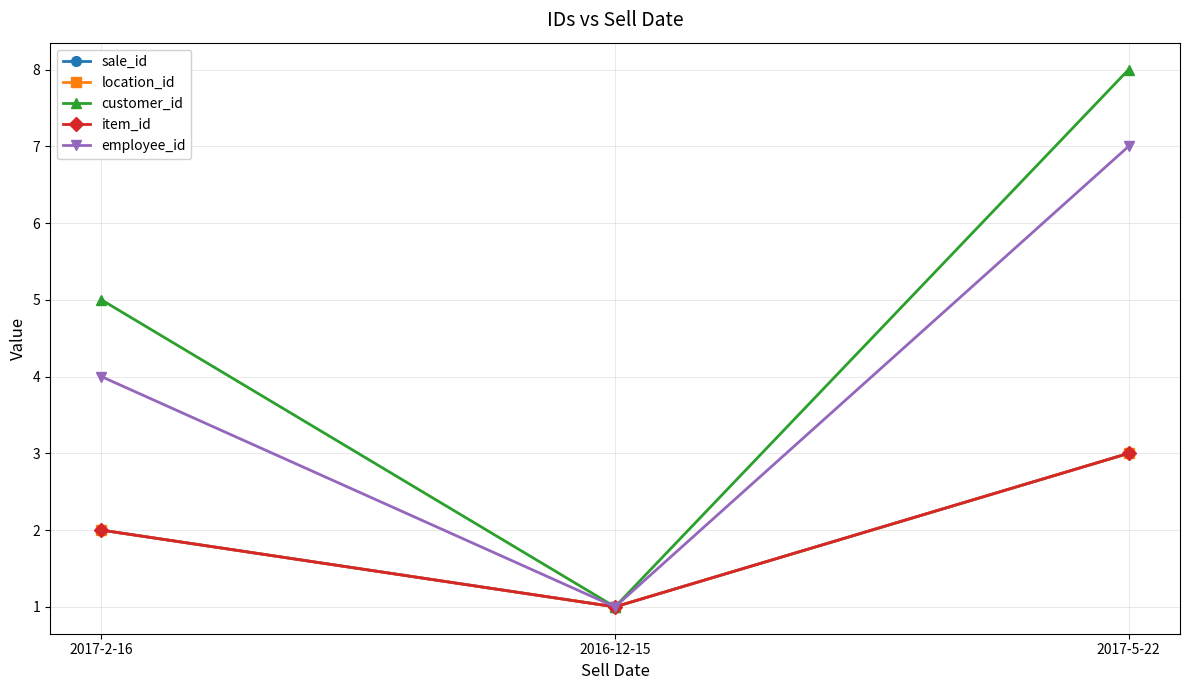

Is this an area chart (filled region under the line)?

No